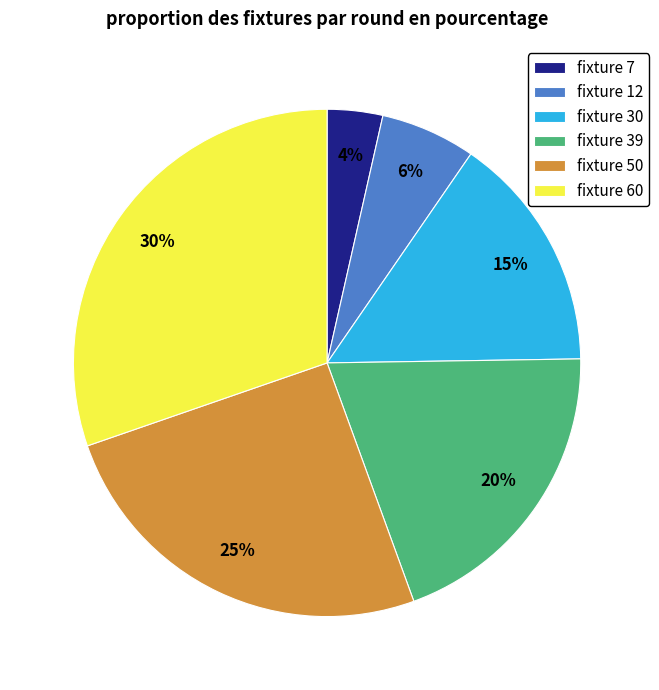

Is it true that fixture 39 is 5% of the pie?

False